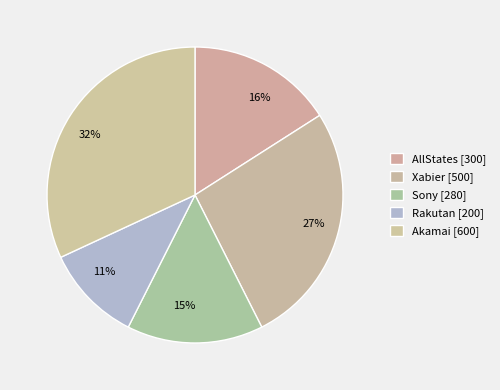

Rank the categories by value from highest to lowest.

Akamai, Xabier, AllStates, Sony, Rakutan